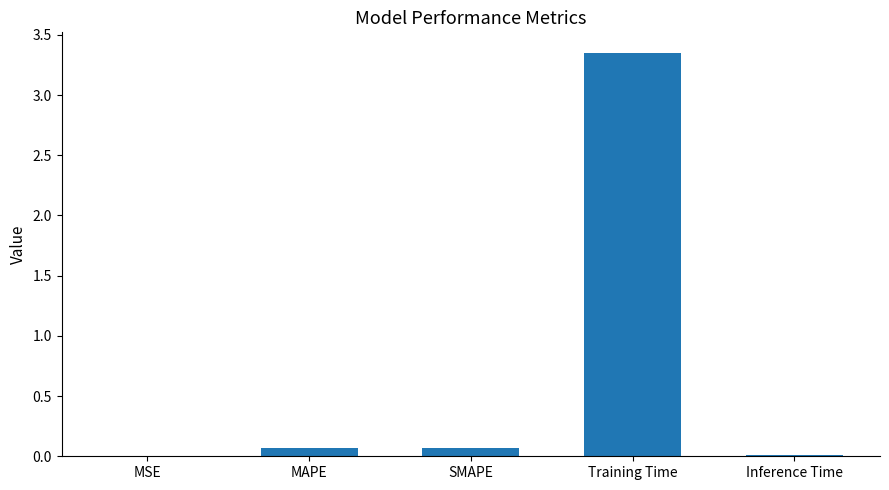

The chart shows a value of 0.1 at MAPE. True or false?

True